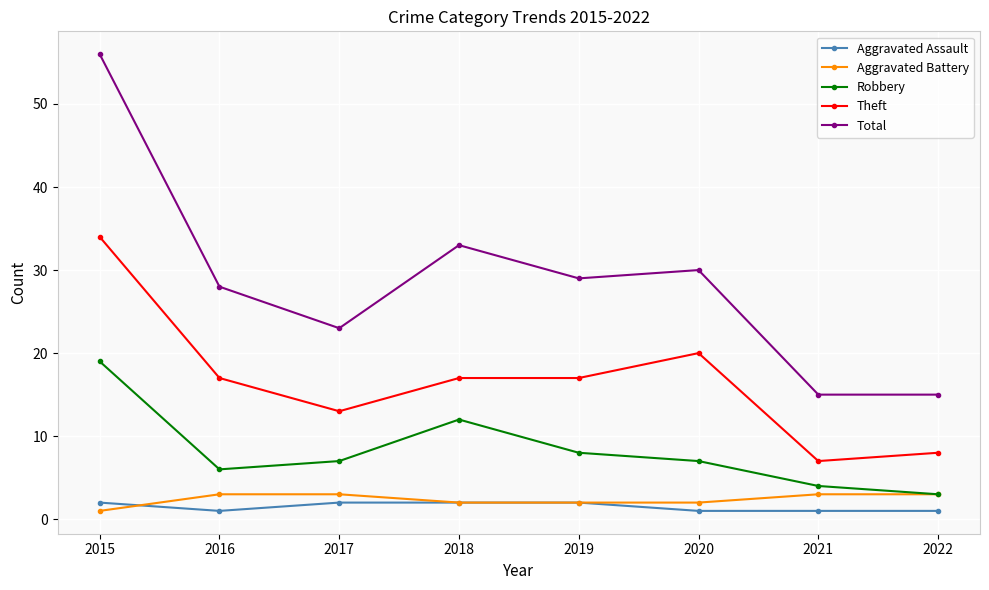

How many interior local valleys does the Robbery series have?

1